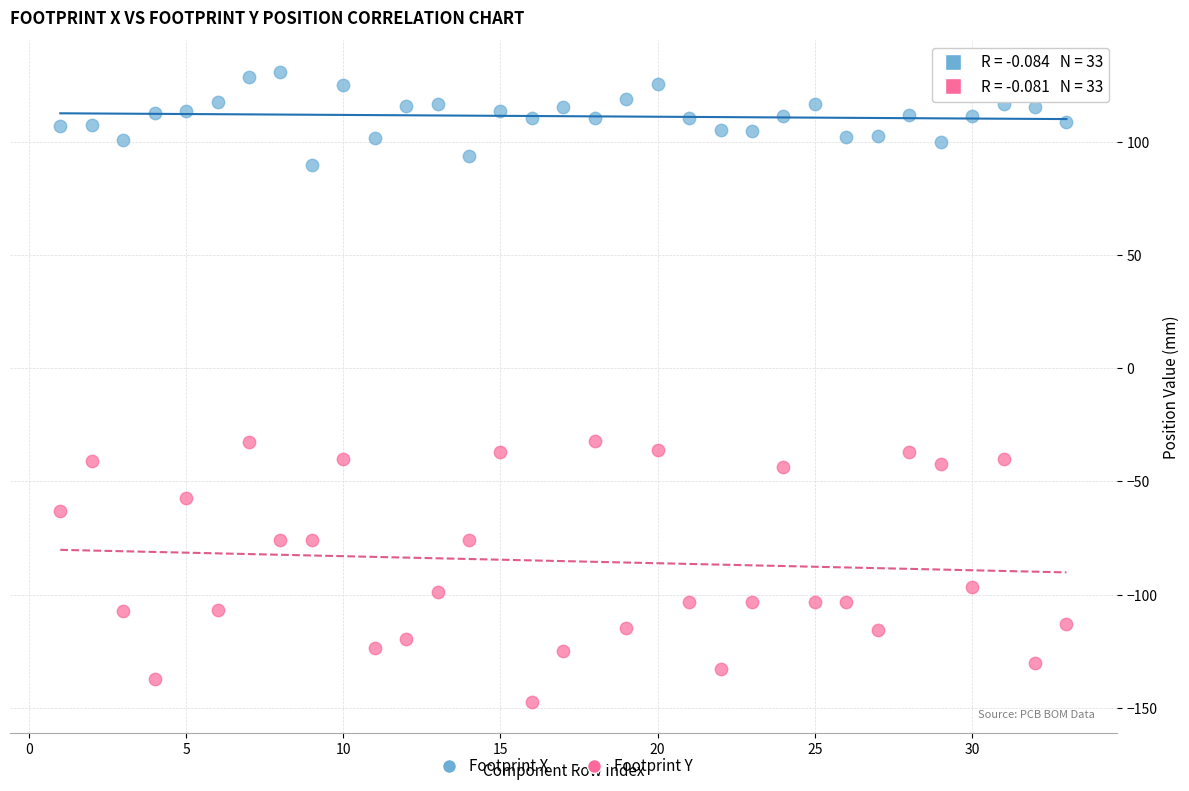

Across all data points, what is the range of Y values (max minus min)?

278.2